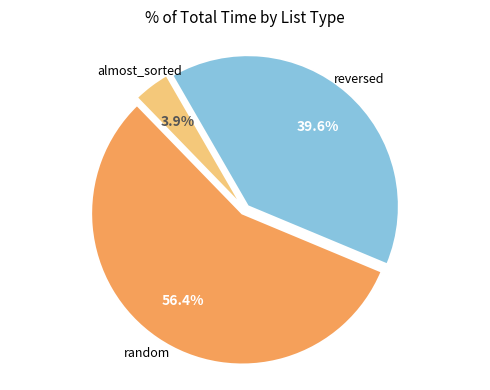

Which slice represents more than half of the pie?

random